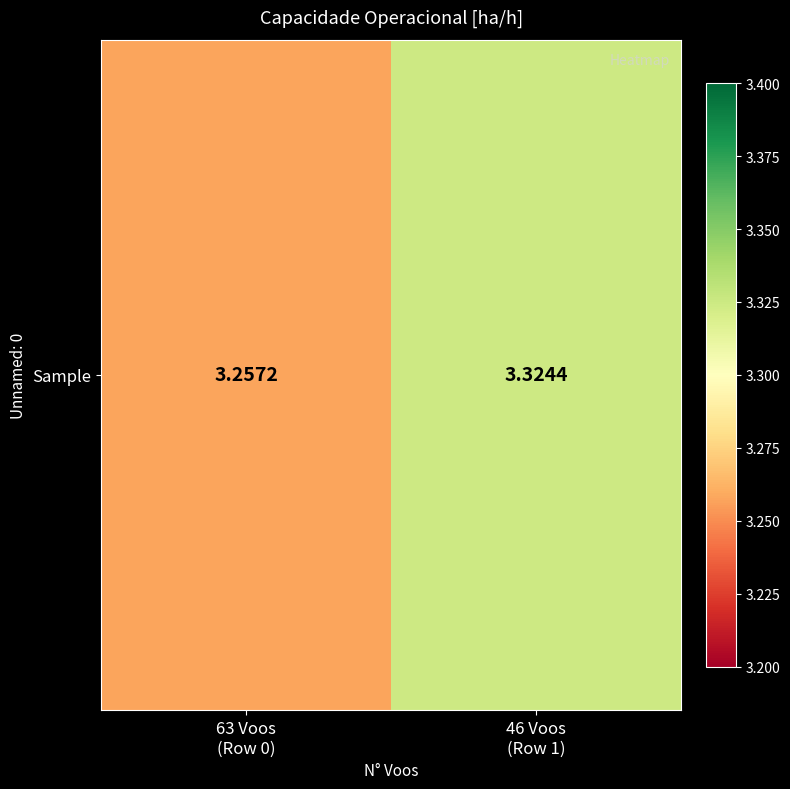

The chart shows a value of 1.6 at 46 Voos
(Row 1). True or false?

False